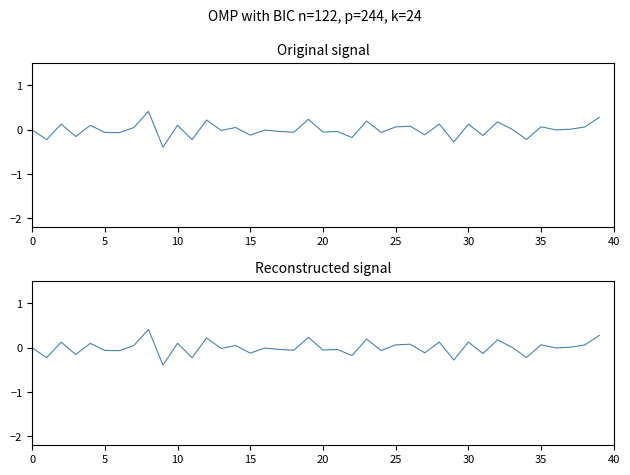

In Original signal, how many points are higher than both neighbors (excluding endpoints)?

15